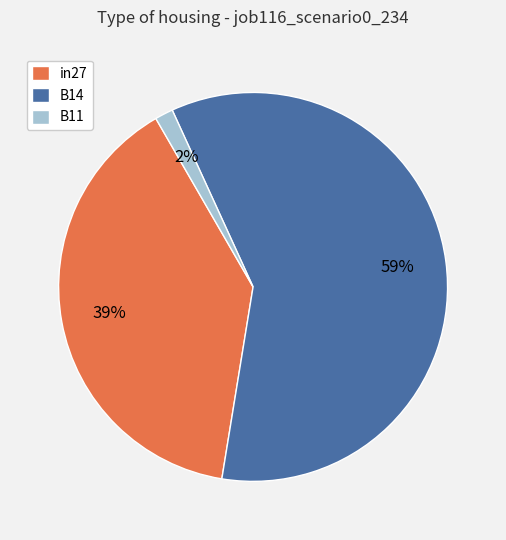

True or false: in27 accounts for 39% of the total.

True